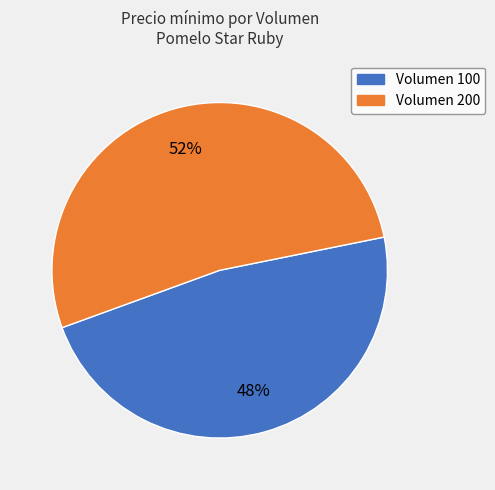

Is there a majority slice in this chart?

Yes